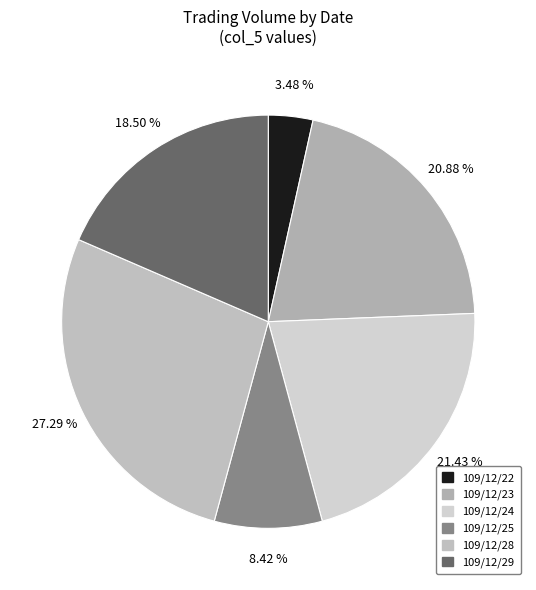

Is there a majority slice in this chart?

No